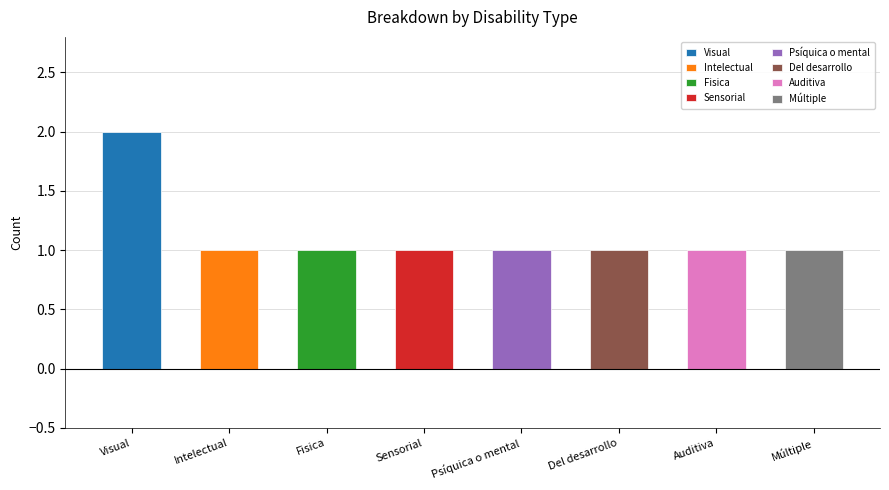

Reading left to right, extract all data points from this chart.

Visual=2	Intelectual=1	Fisica=1	Sensorial=1	Psíquica o mental=1	Del desarrollo=1	Auditiva=1	Múltiple=1